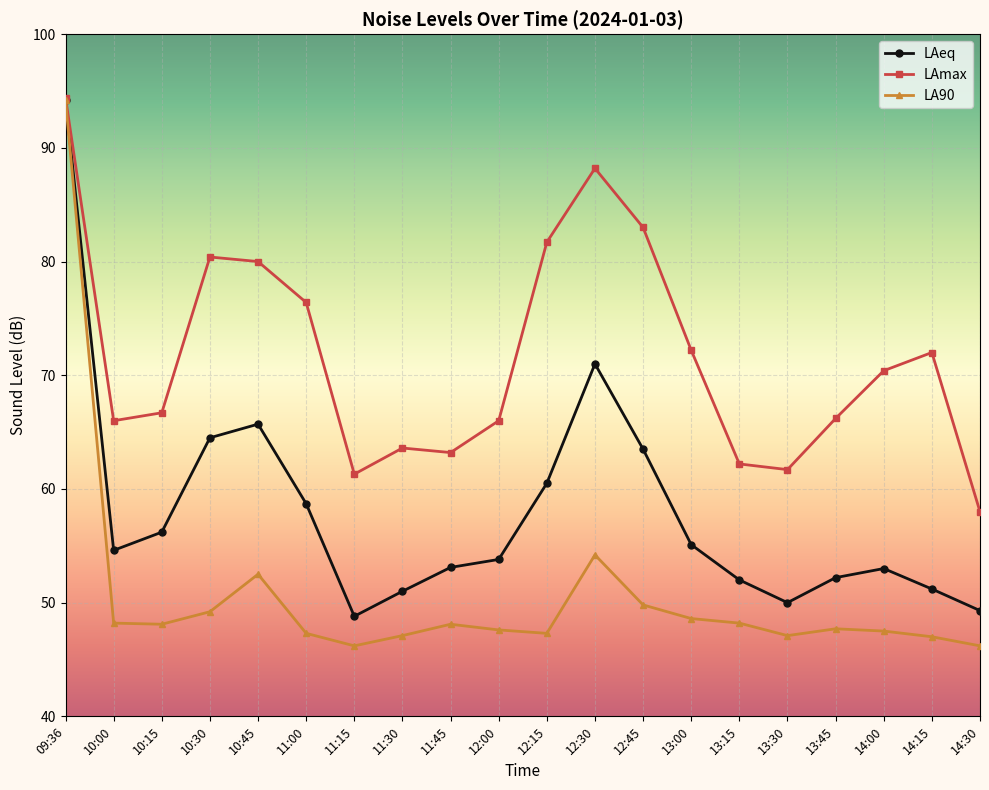

What is the value of the LAmax point at the 12th from the left?

88.2